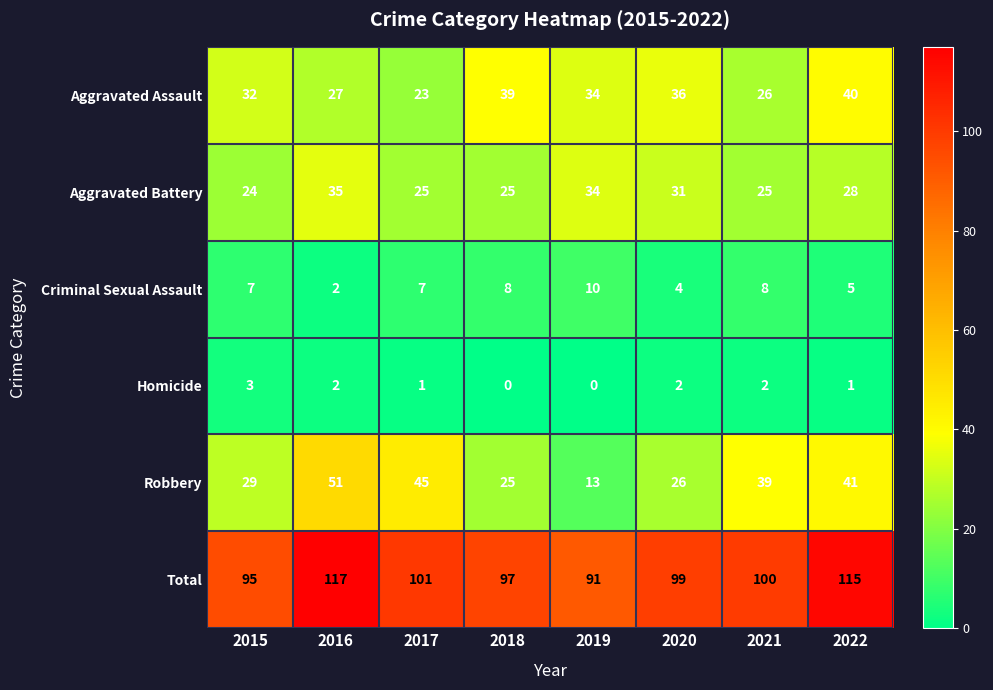

What is the spread (max minus min) of values at 2017?

100